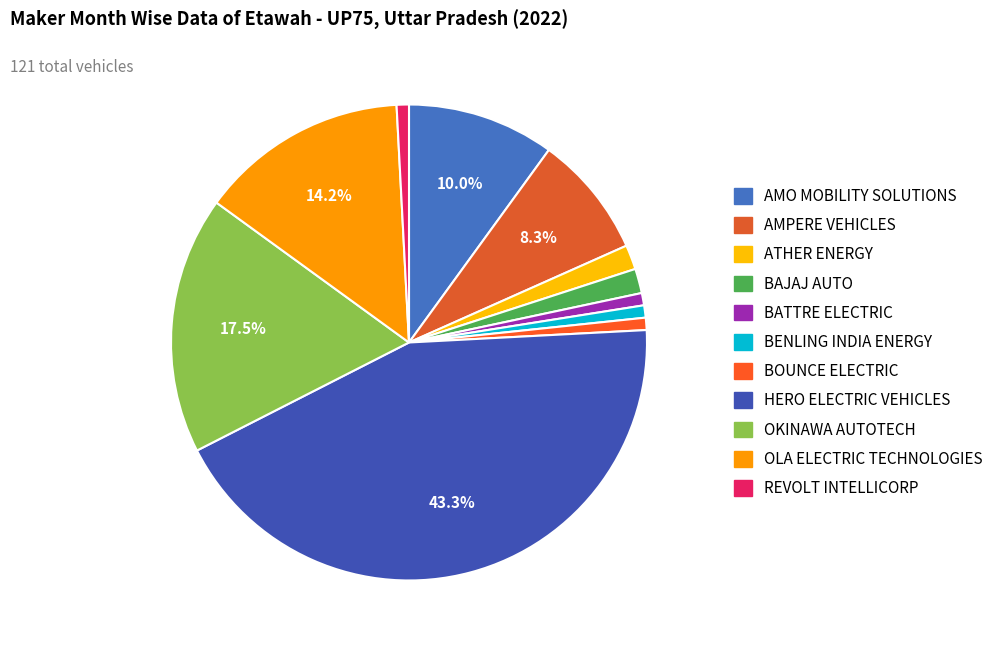

Count the number of slices in the pie.

11